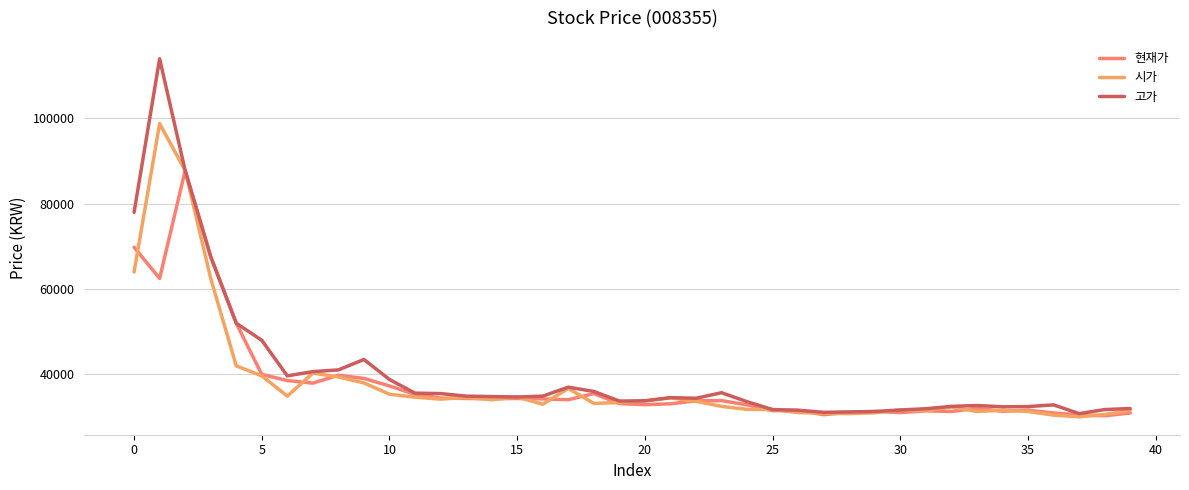

What is the highest value of the 현재가 series?

87800